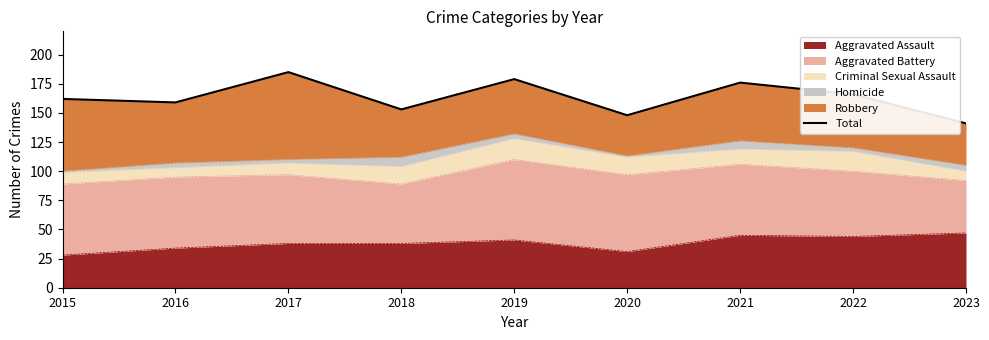

How many data points does each series have?

9